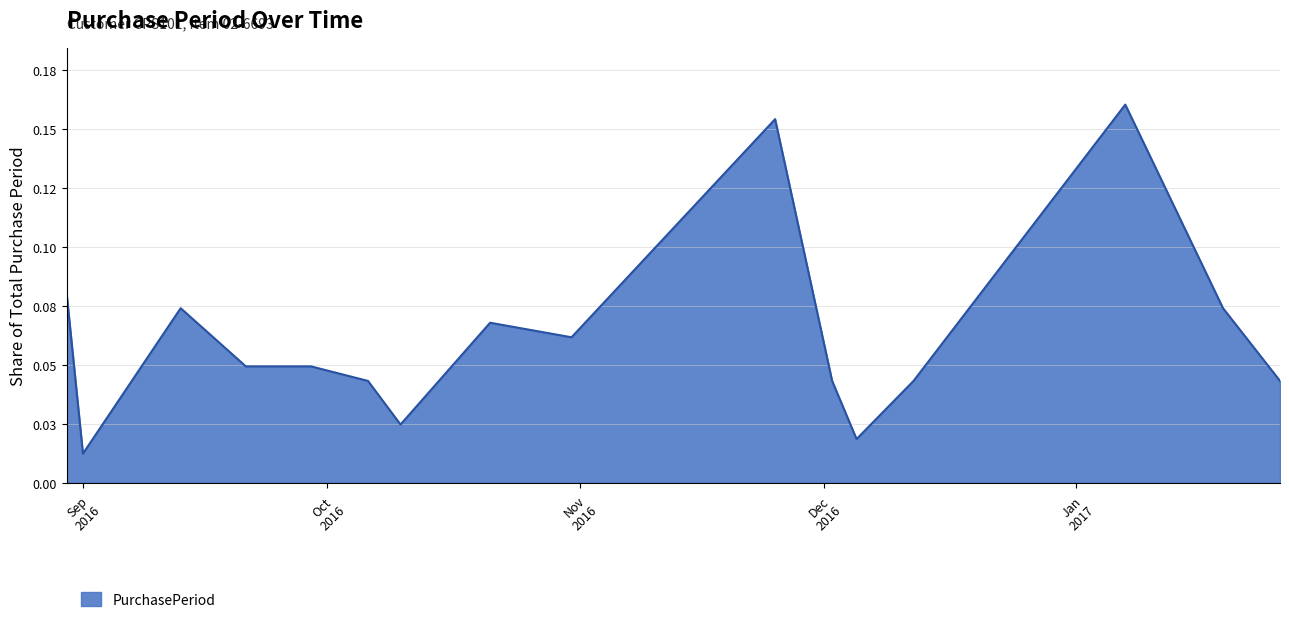

Does the chart display data point markers on the line(s)?

No